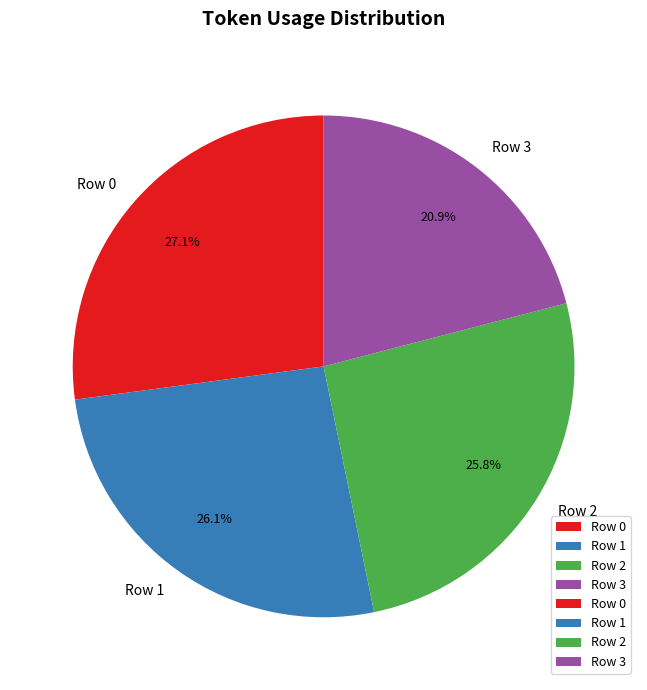

Is there a majority slice in this chart?

No